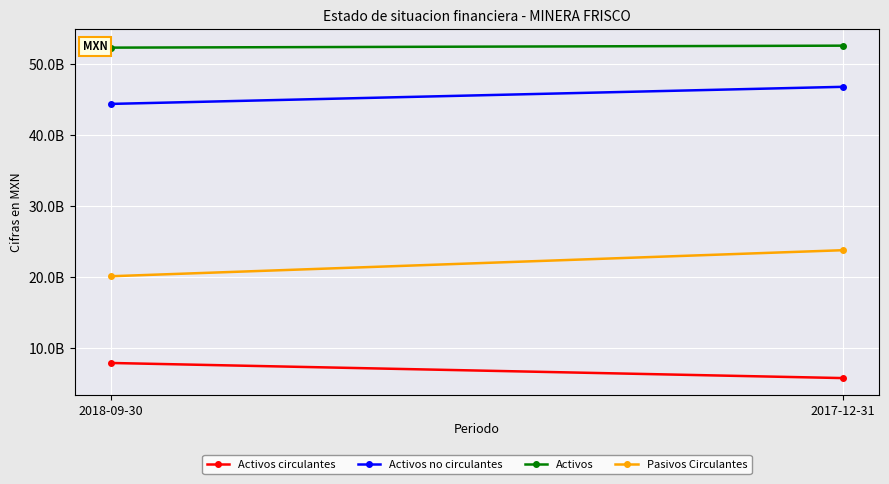

At which category is the sum across all series the highest?

2017-12-31